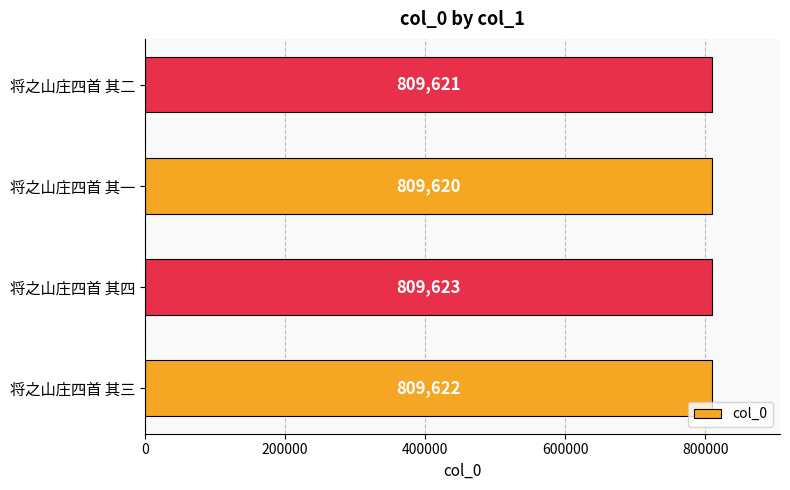

Rank the categories by value from highest to lowest.

将之山庄四首 其四, 将之山庄四首 其三, 将之山庄四首 其二, 将之山庄四首 其一